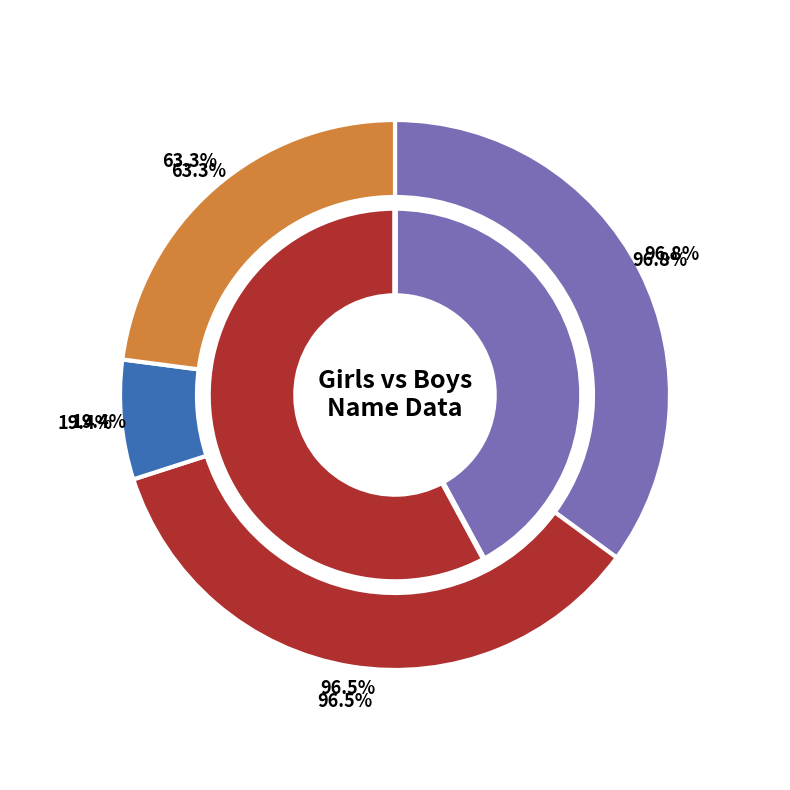

Does 1960-1979 represent more than half of the total?

No